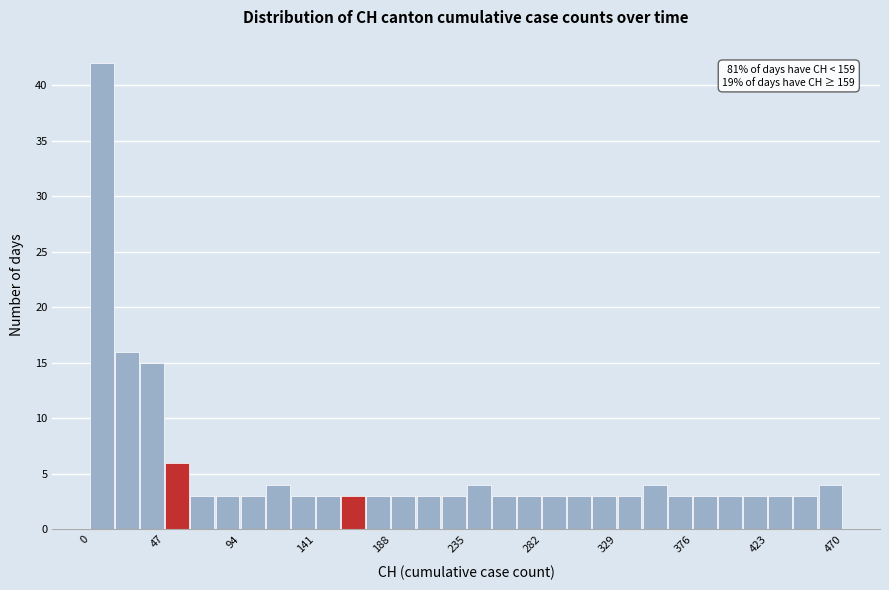

Around what value on the x-axis is the tallest bar? Give the approximate position of its centre, as read against the axis.

5